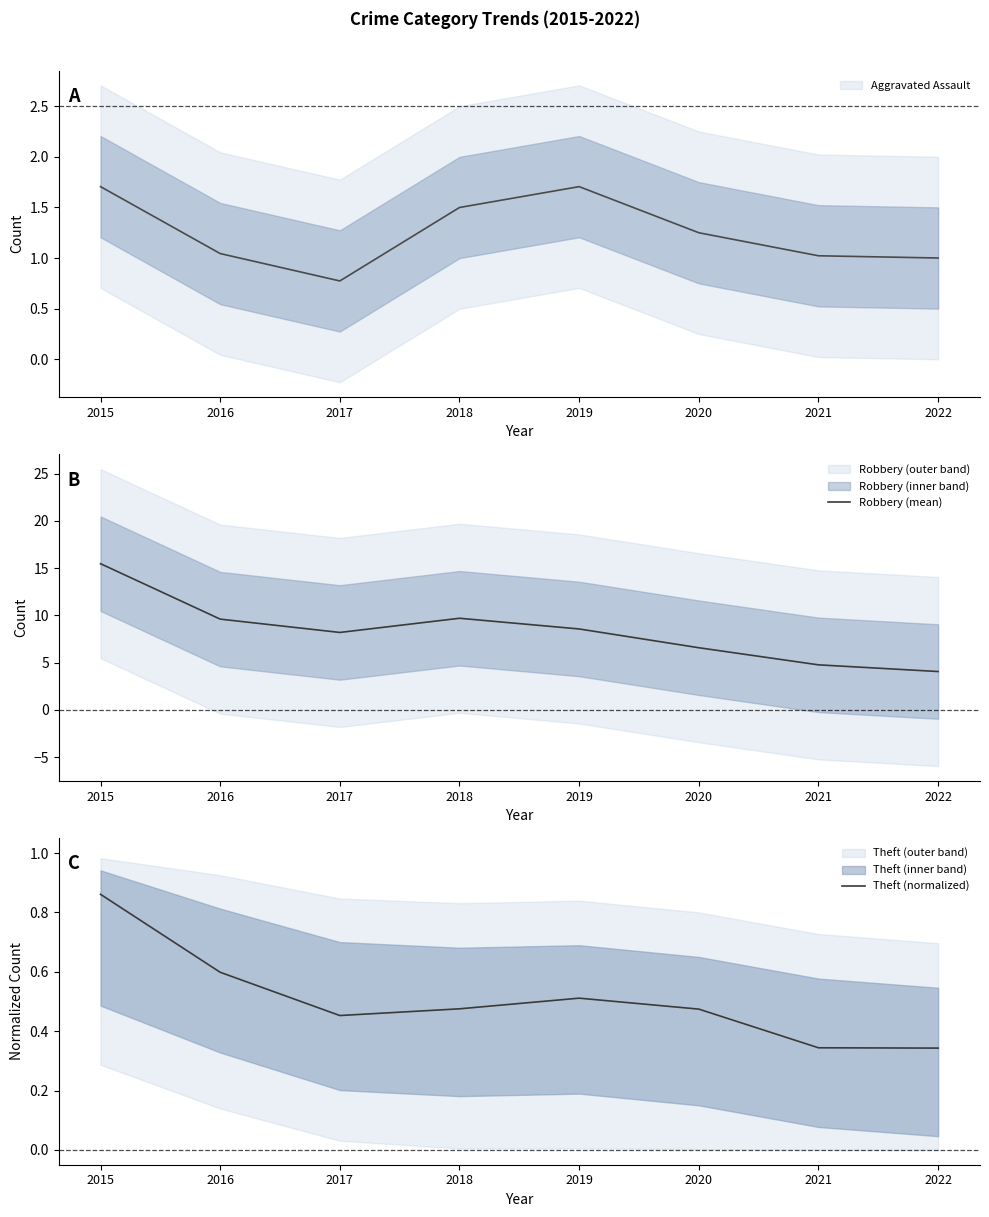

How many values in the Robbery (mean) series are below 8?

3